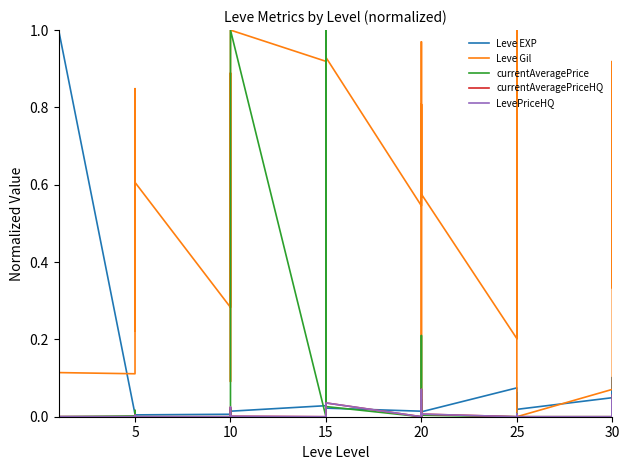

Which series has the largest range (max minus min)?

Leve Gil